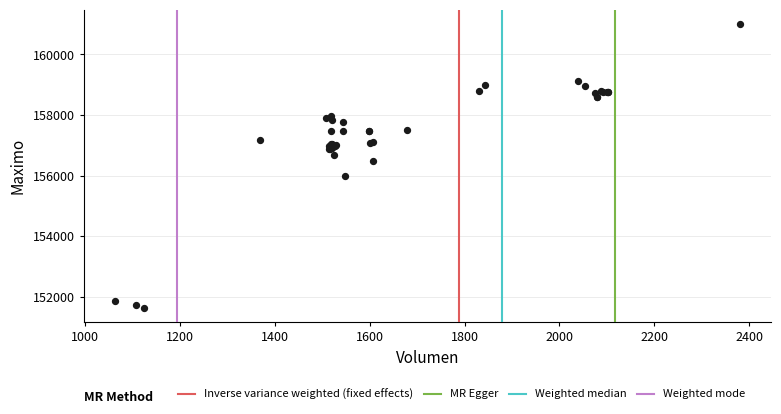

What Y value in the scatter plot is closest to 156316?

156500